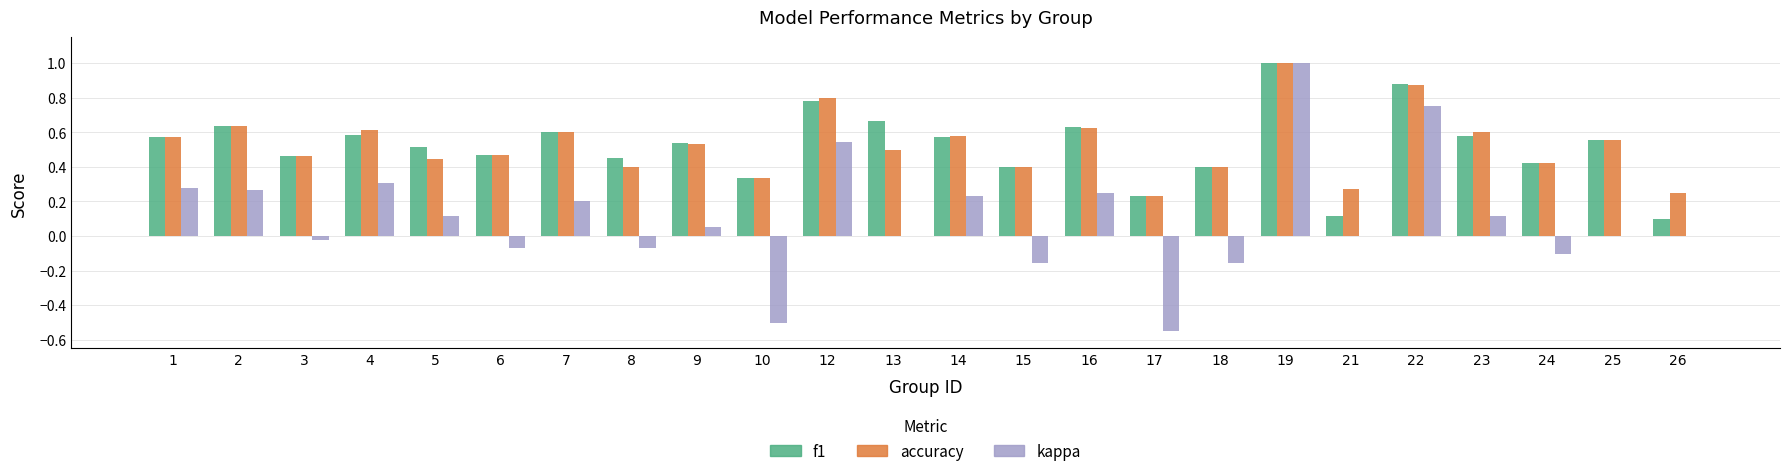

What is the maximum value for accuracy?

1.0